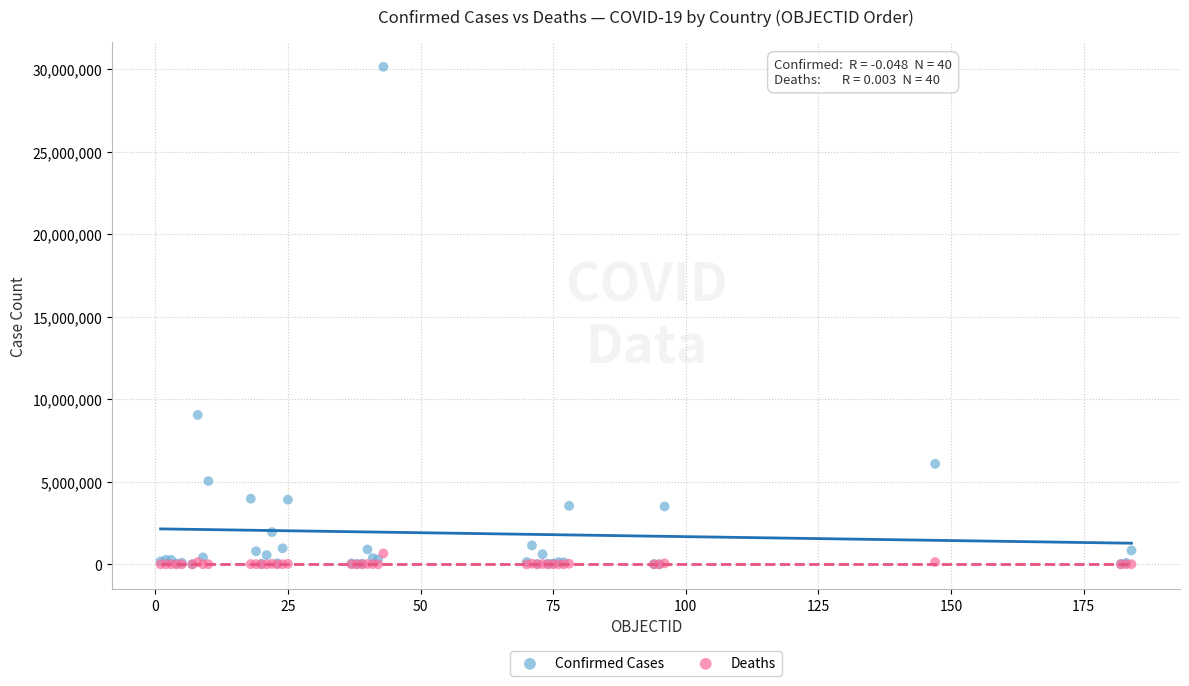

What are all the series names shown in the legend?

Confirmed Cases, Deaths